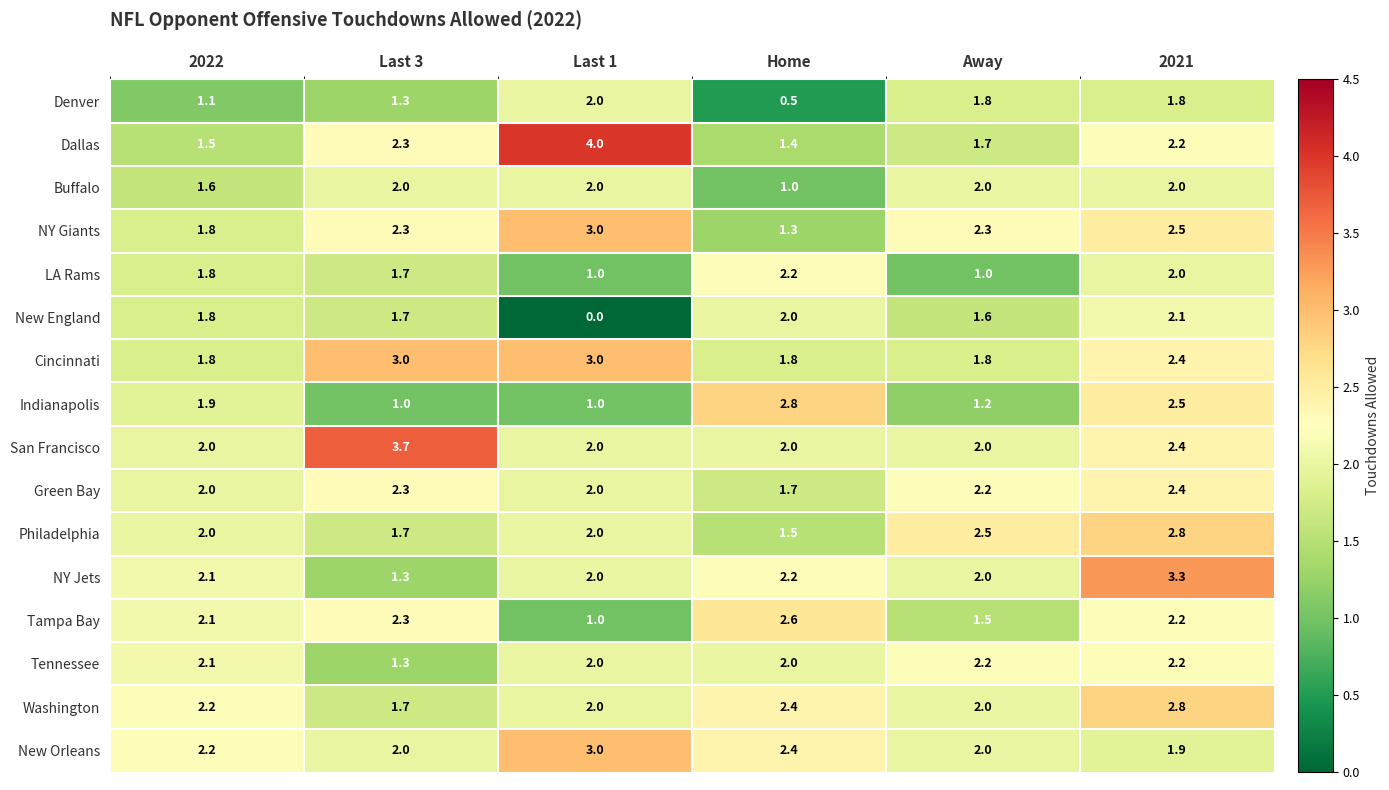

The value of Tampa Bay at Last 3 is 2.3. True or false?

True